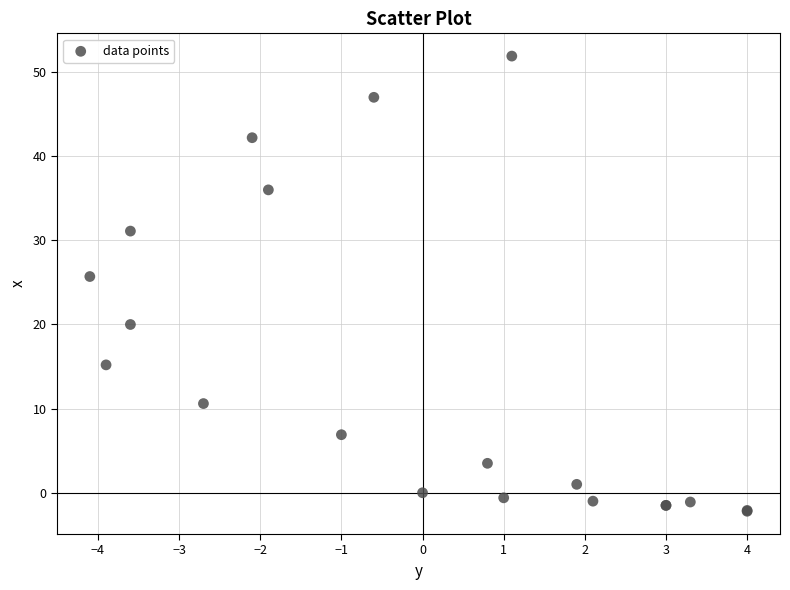

What Y value in the scatter plot is closest to 24?

25.7